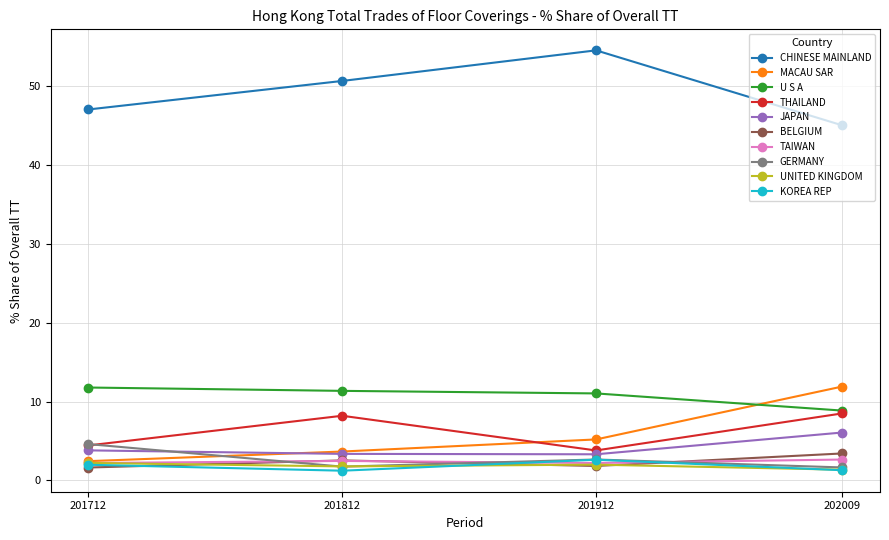

True or false: U S A has more than 2 interior local peaks.

False